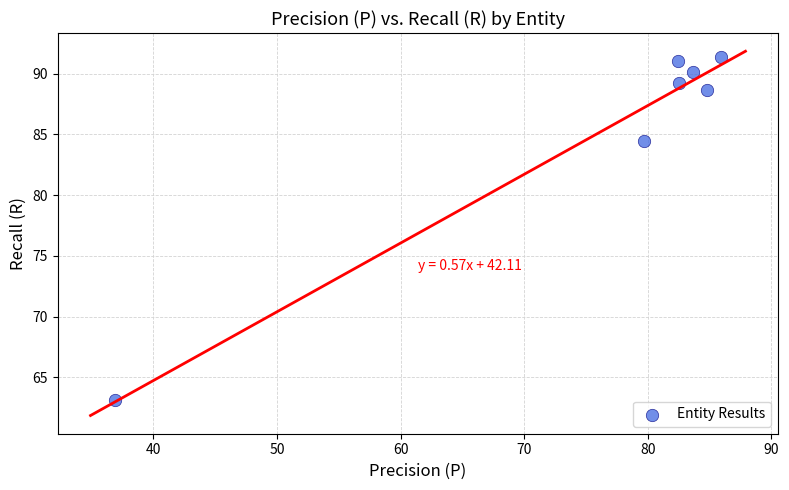

What Y value in the scatter plot is closest to 77?

84.5